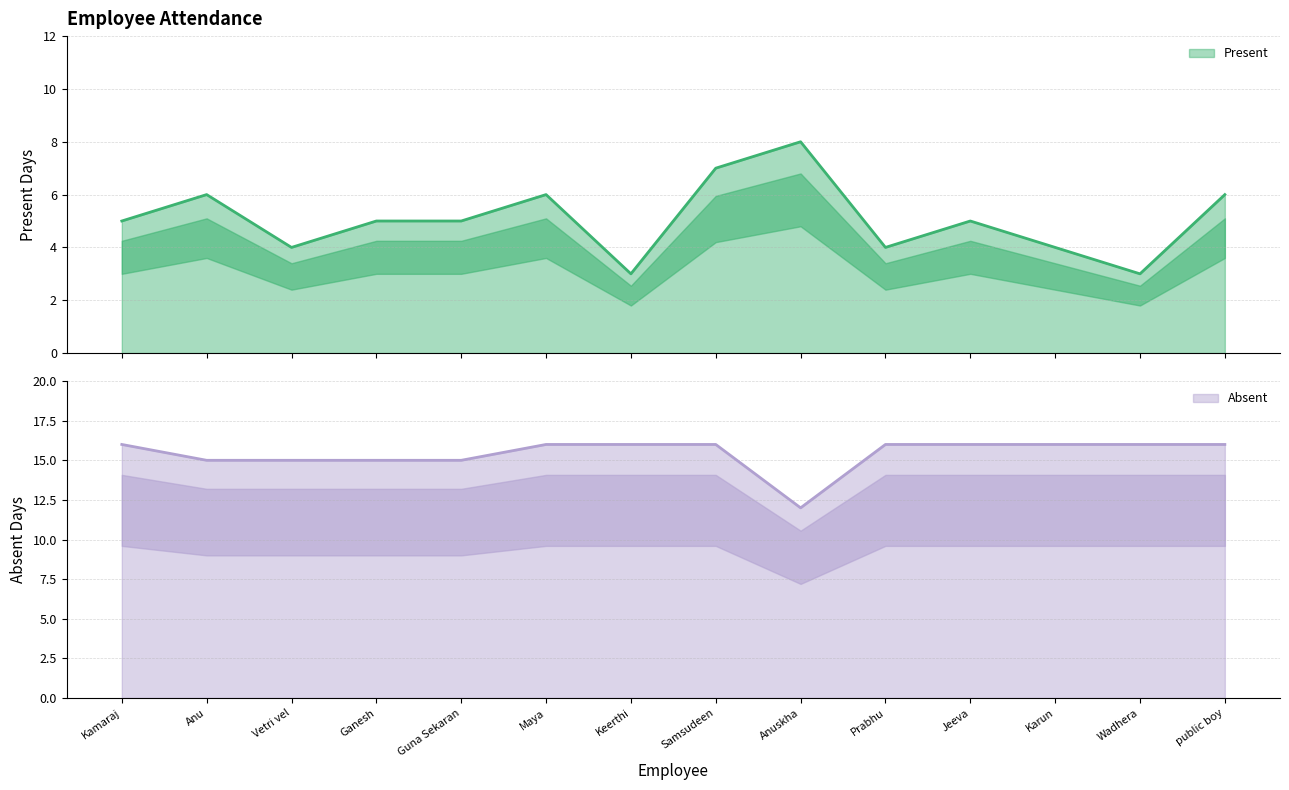

Which label corresponds to the smallest value in the chart?

Keerthi